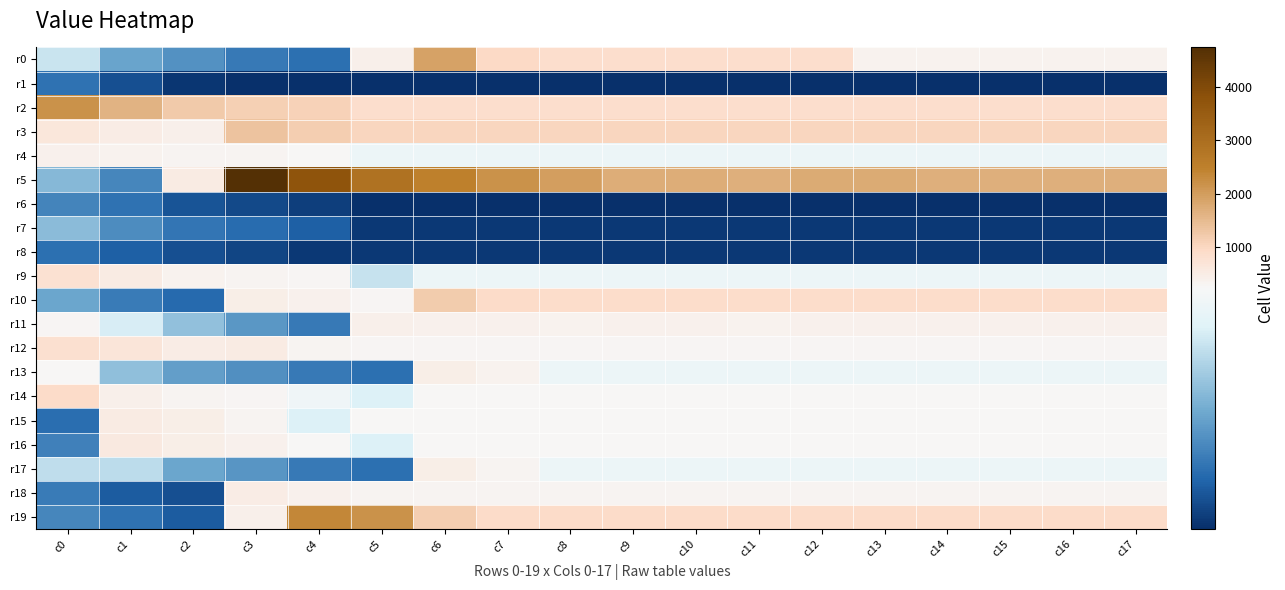

Between c12 and c7, which is larger?

c7